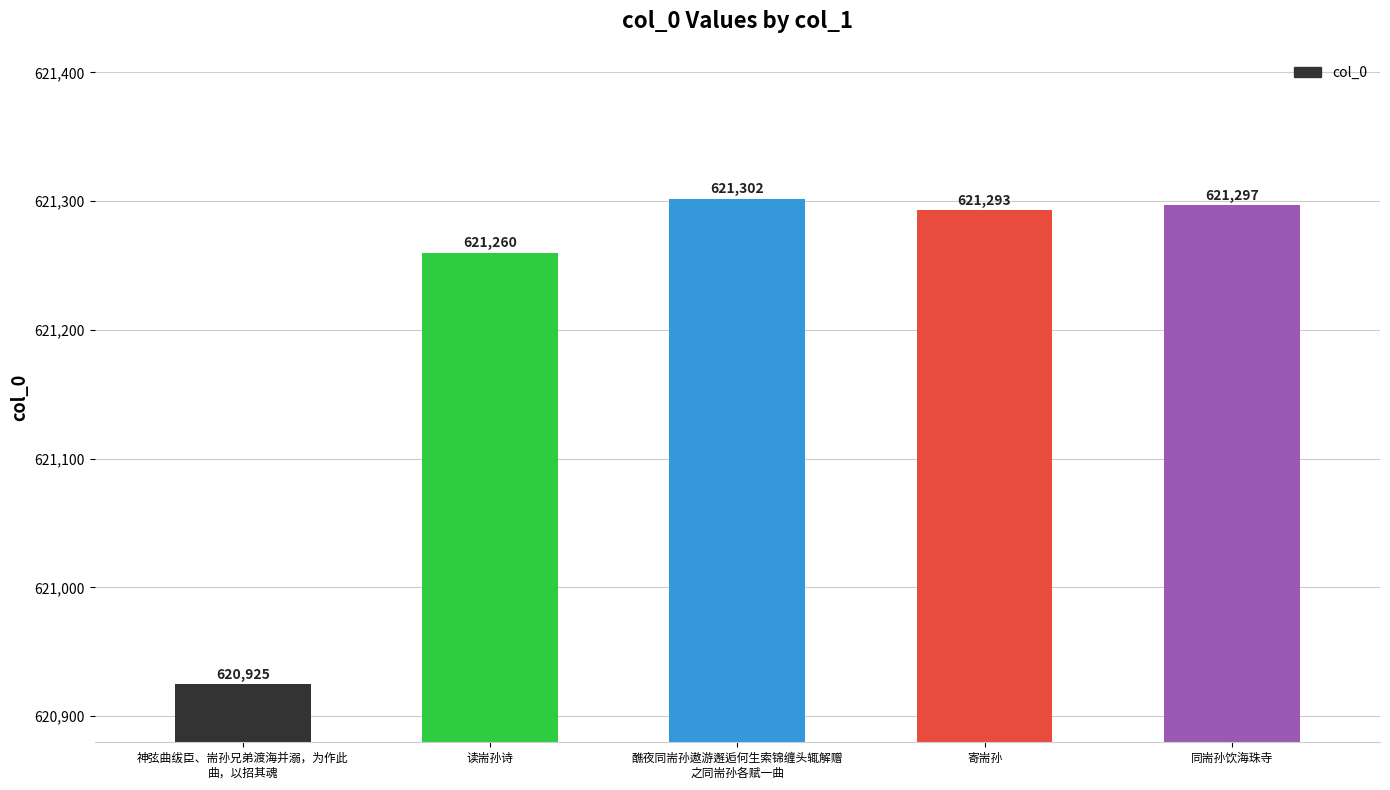

What is the ratio of the value at 寄耑孙 to the value at 神弦曲绂臣、耑孙兄弟渡海并溺，为作此
曲，以招其魂?

1.0